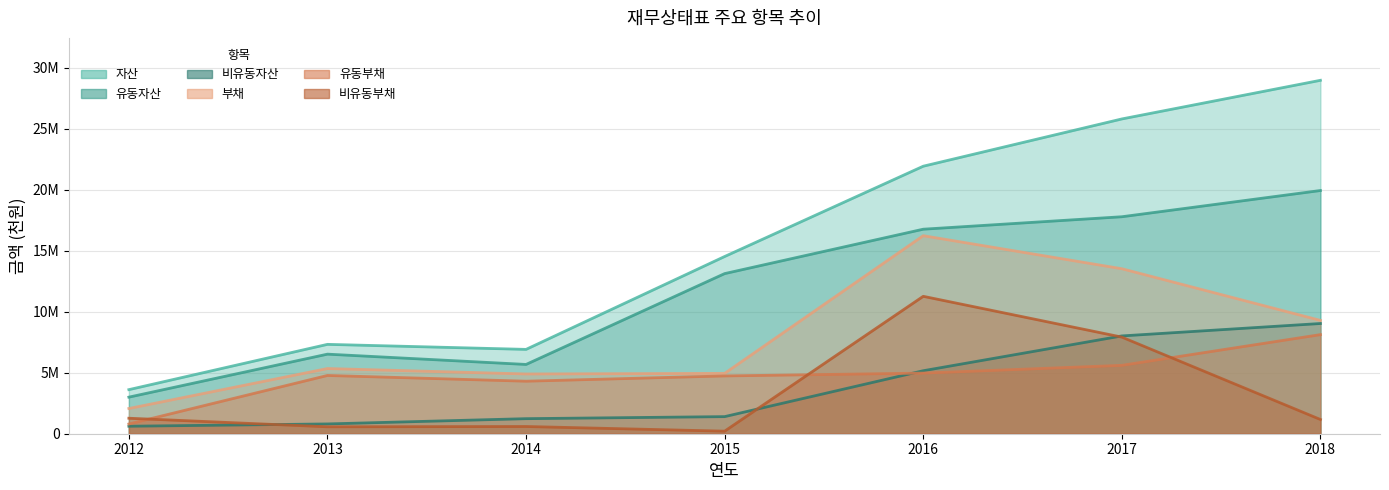

Reading left to right, what are all the values shown in this chart?

자산: 2012=3612033	2013=7324561	2014=6912112	2015=14524761	2016=21924707	2017=25798576	2018=28965936
유동자산: 2012=2998081	2013=6522067	2014=5678164	2015=13123704	2016=16762527	2017=17783137	2018=19932870
비유동자산: 2012=613951	2013=802494	2014=1233948	2015=1401057	2016=5162181	2017=8015439	2018=9033066
부채: 2012=2067485	2013=5343168	2014=4897138	2015=4946952	2016=16230720	2017=13523096	2018=9287982
유동부채: 2012=797505	2013=4775036	2014=4304950	2015=4736897	2016=4968983	2017=5604991	2018=8122437
비유동부채: 2012=1269981	2013=568132	2014=592188	2015=210055	2016=11261736	2017=7918105	2018=1165545